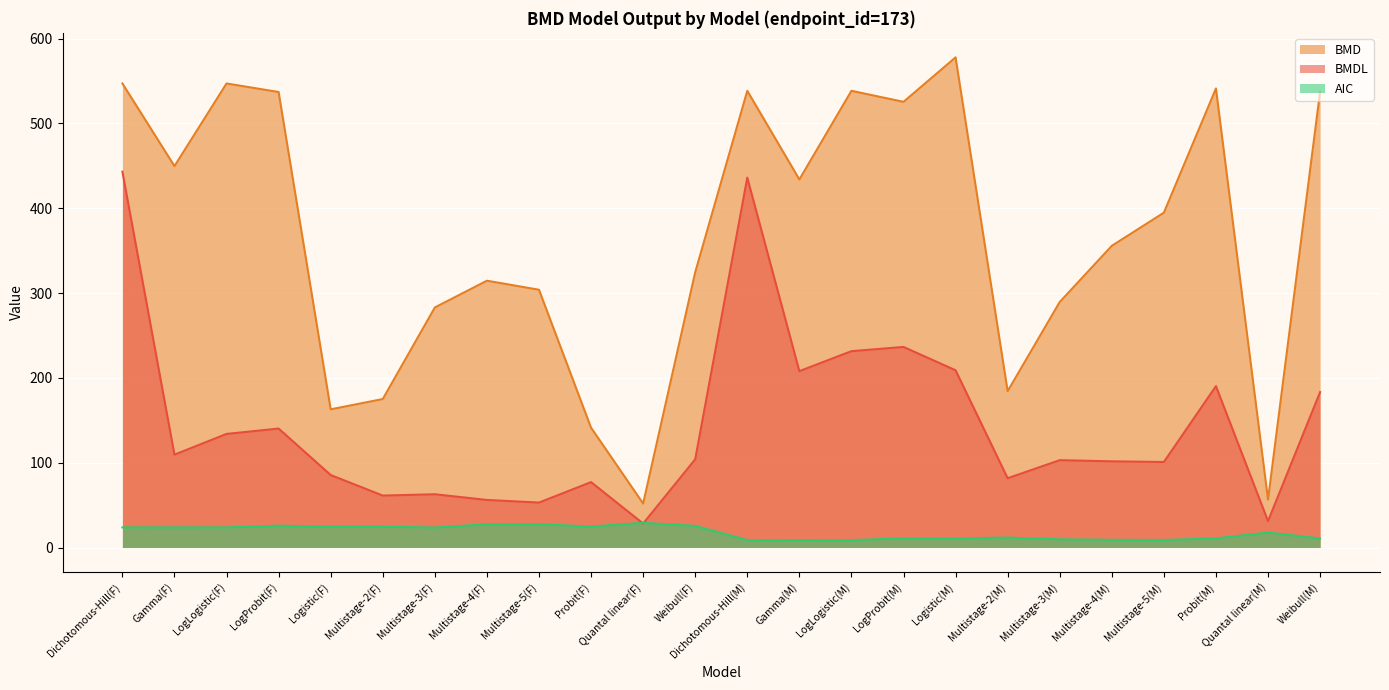

How many distinct data groups are displayed?

3